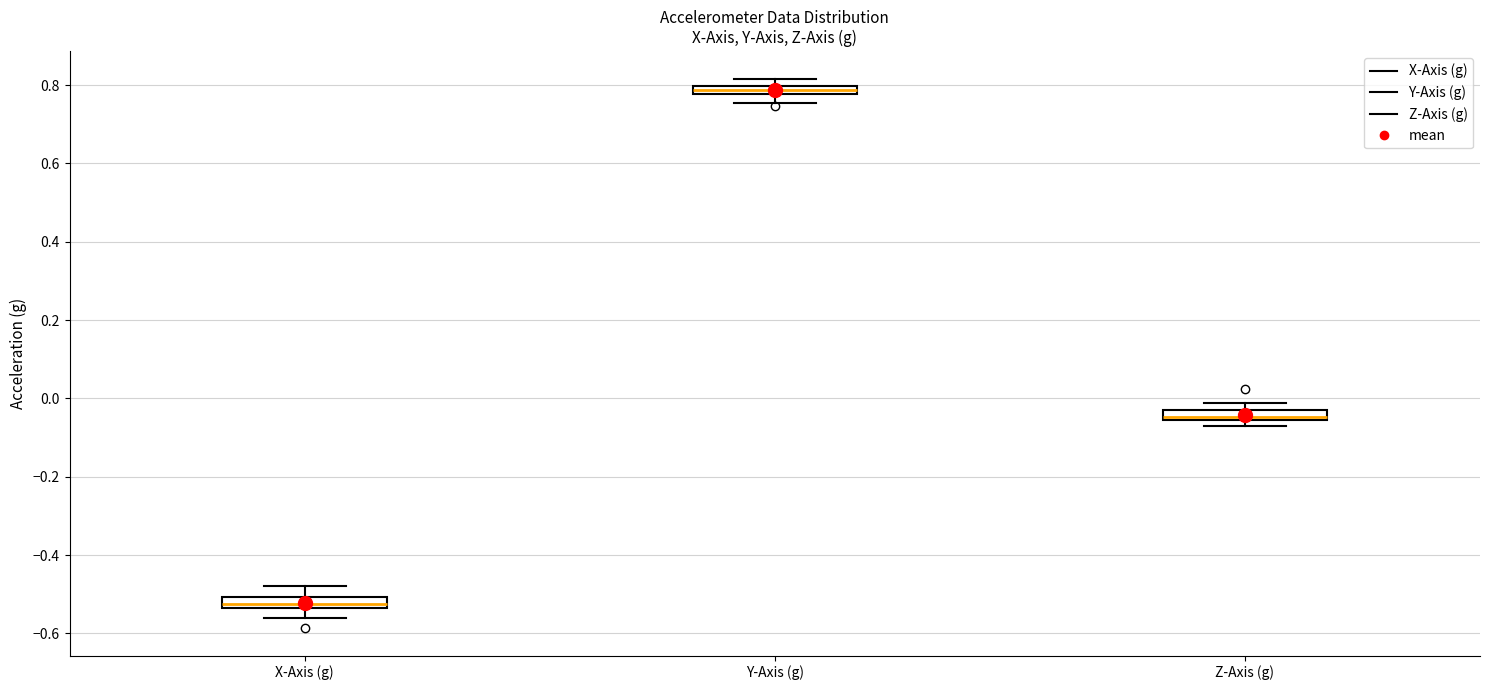

Where is the upper edge of the box for Z-Axis (g) on the y-axis? The values are not printed on the chart, so give them approximately, as read against the axis.

-0.02